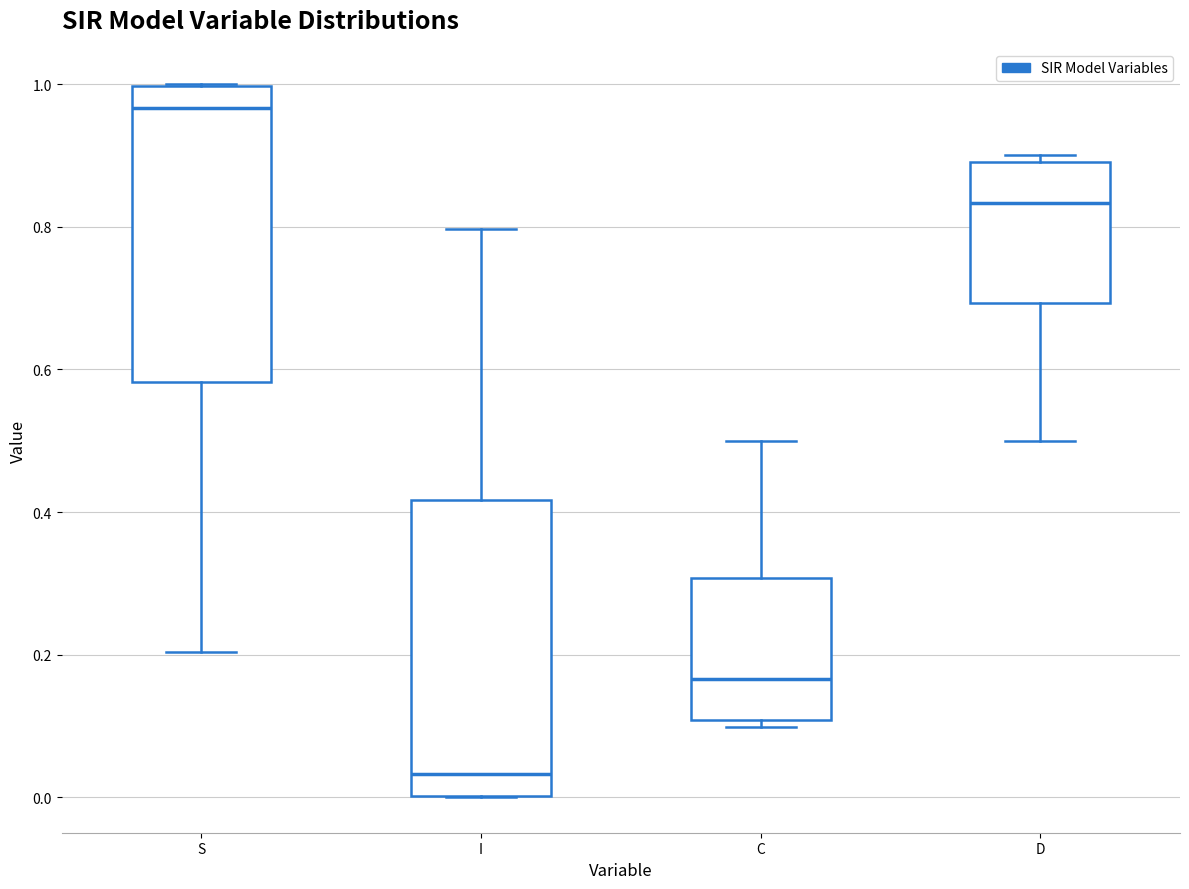

Reading left to right, read every box against the y-axis: the position of its median line, the range the box covers, and the ends of its whiskers. The values are not printed on the chart, so give them approximately, as read against the axis.

S: median 0.96, box 0.58 to 1.00, whiskers 0.20 to 1.00
I: median 0.04, box 0.00 to 0.42, whiskers 0.00 to 0.80
C: median 0.16, box 0.10 to 0.30, whiskers 0.10 (just below the box's lower edge) to 0.50
D: median 0.84, box 0.70 to 0.90, whiskers 0.50 to 0.90 (just above the box's upper edge)